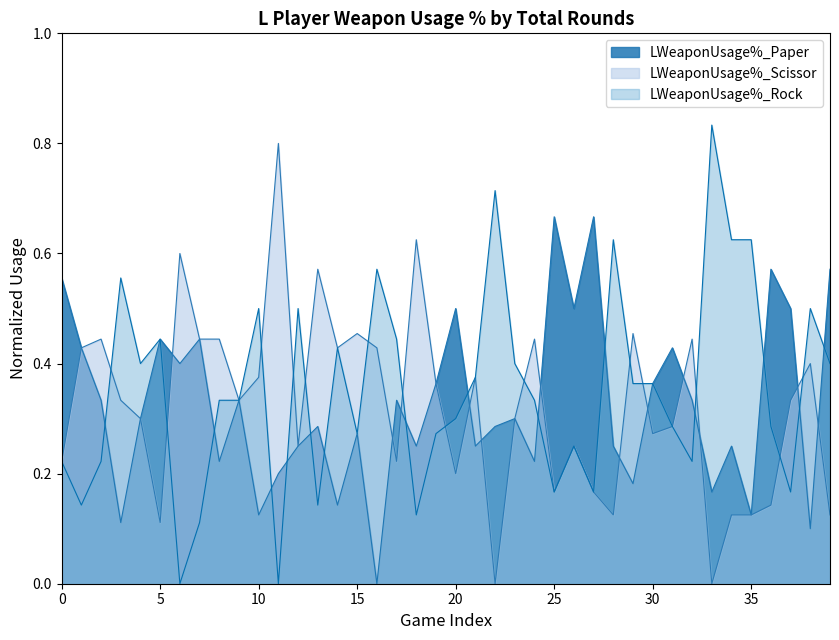

Does the chart have visible grid lines?

No